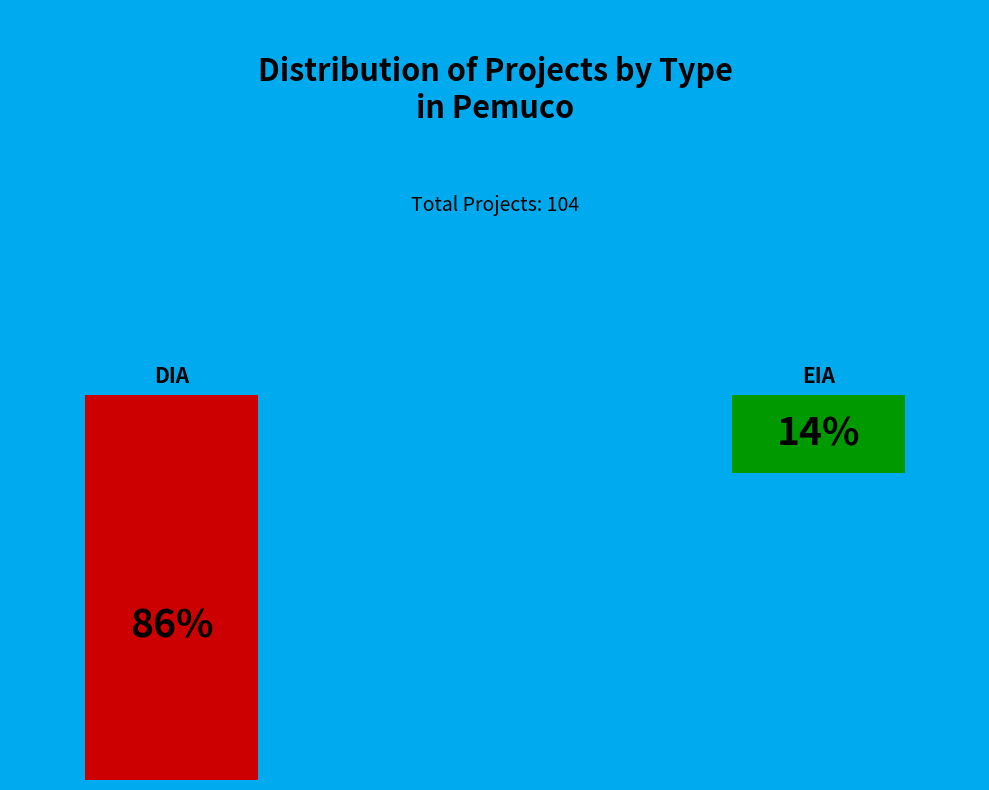

True or false: DIA accounts for 75% of the total.

False